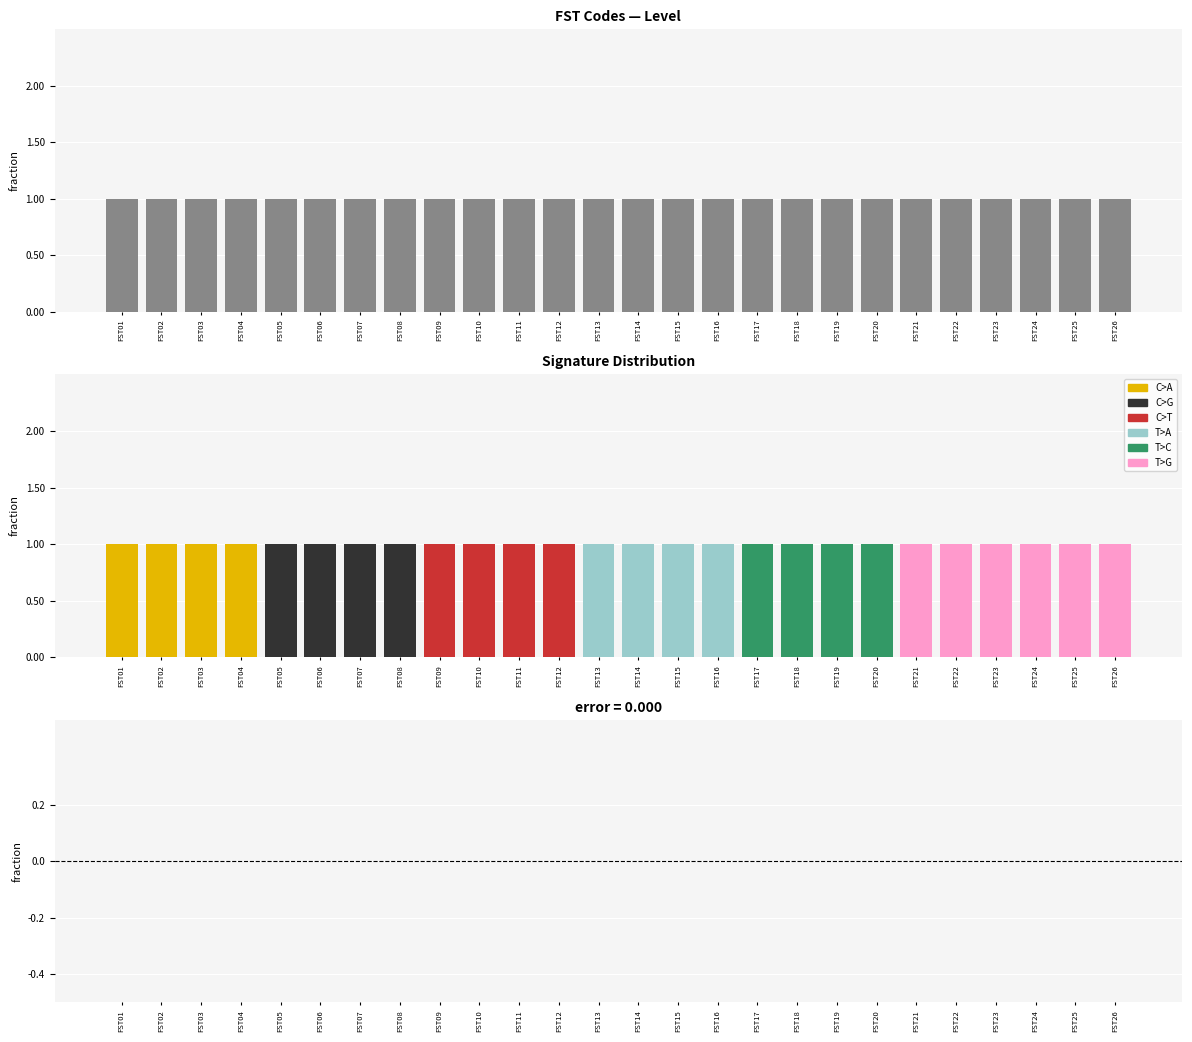

True or false: Level has a value of 0 at FST10.

False